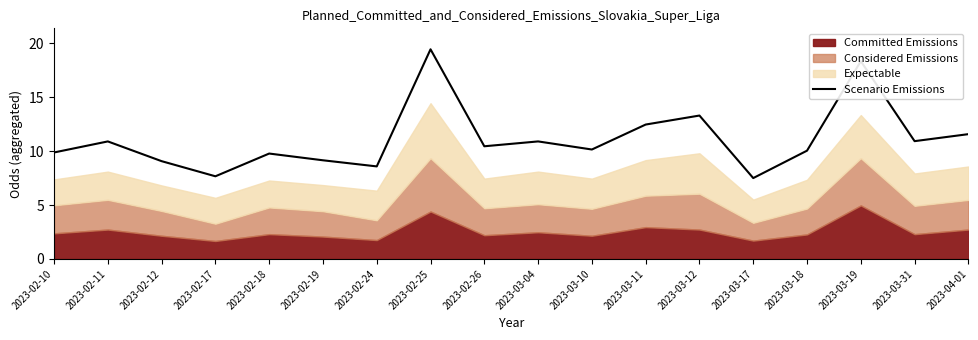

Does the chart have visible grid lines?

No